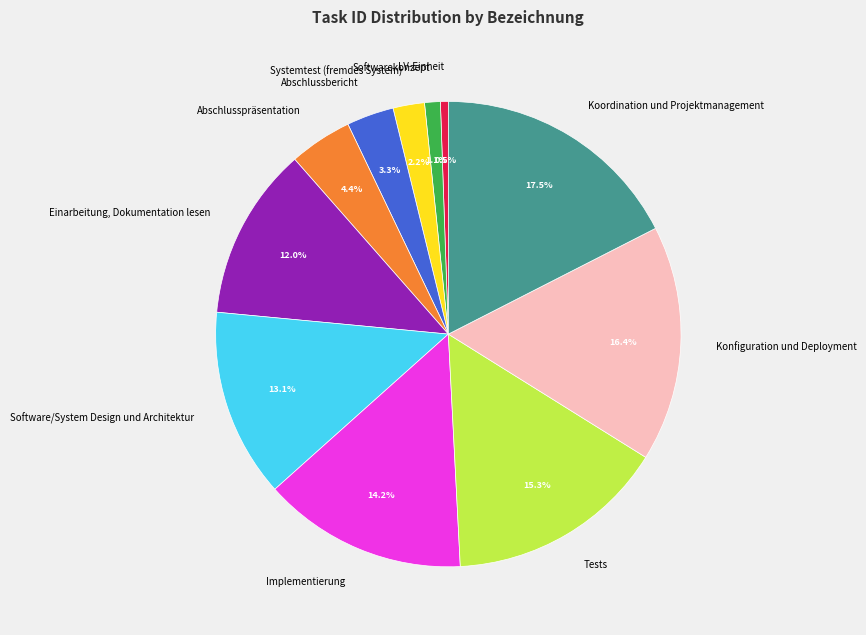

Rank the categories by value from lowest to highest.

LV-Einheit, Softwarekonzept, Systemtest (fremdes System), Abschlussbericht, Abschlusspräsentation, Einarbeitung, Dokumentation lesen, Software/System Design und Architektur, Implementierung, Tests, Konfiguration und Deployment, Koordination und Projektmanagement